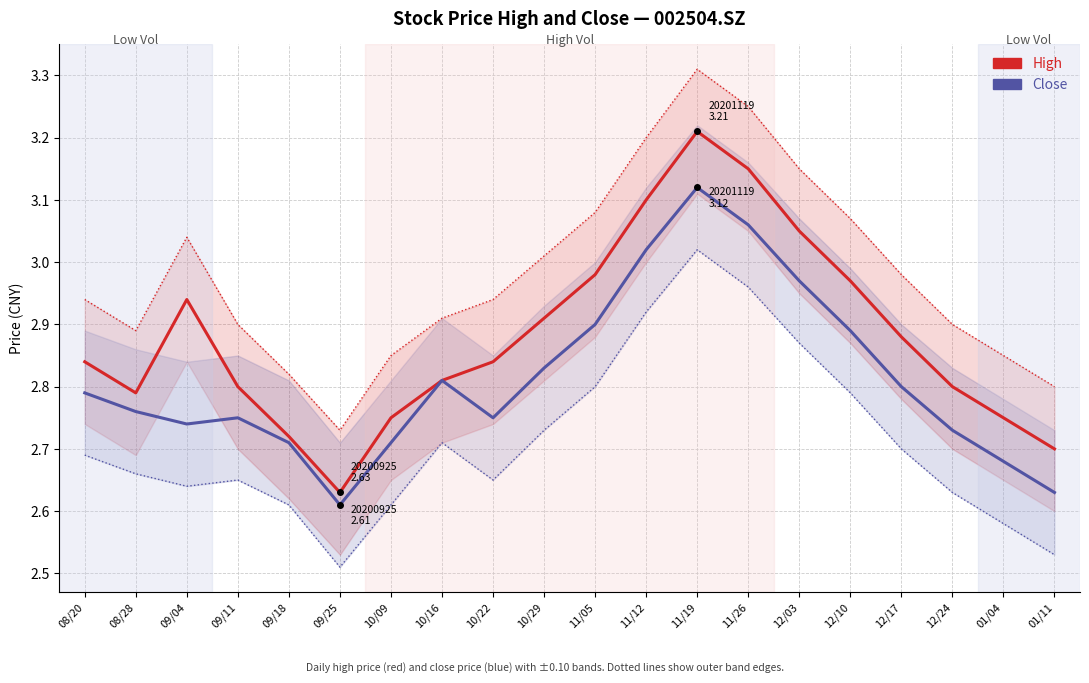

What is the label of the 17th point from the left?

12/17